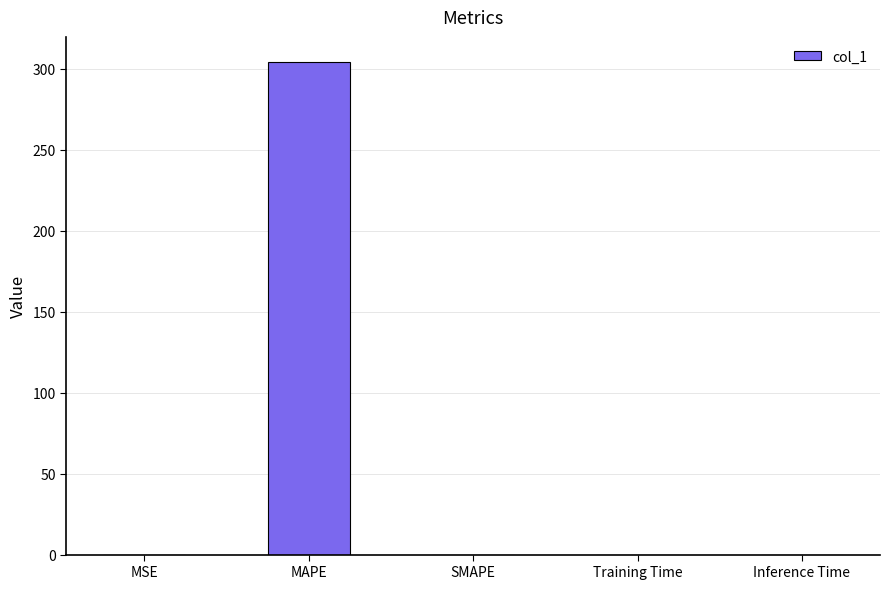

What is the greatest value displayed?

304.6